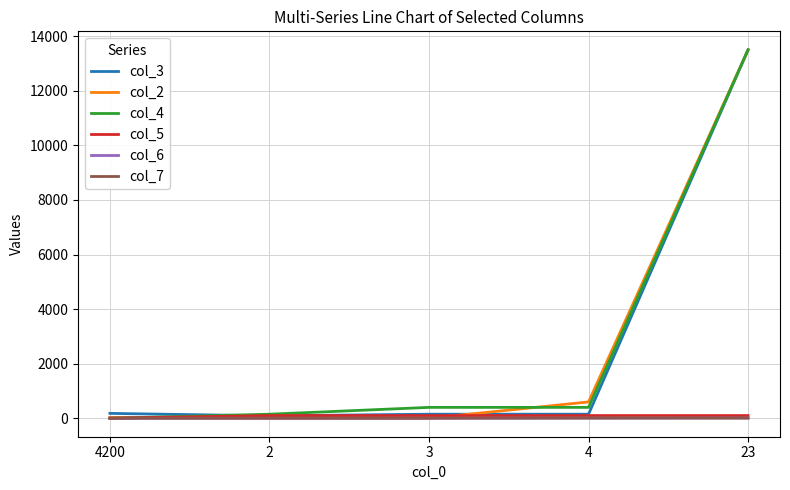

Is the value of col_4 at 4 greater than the value of col_6 at 4?

Yes